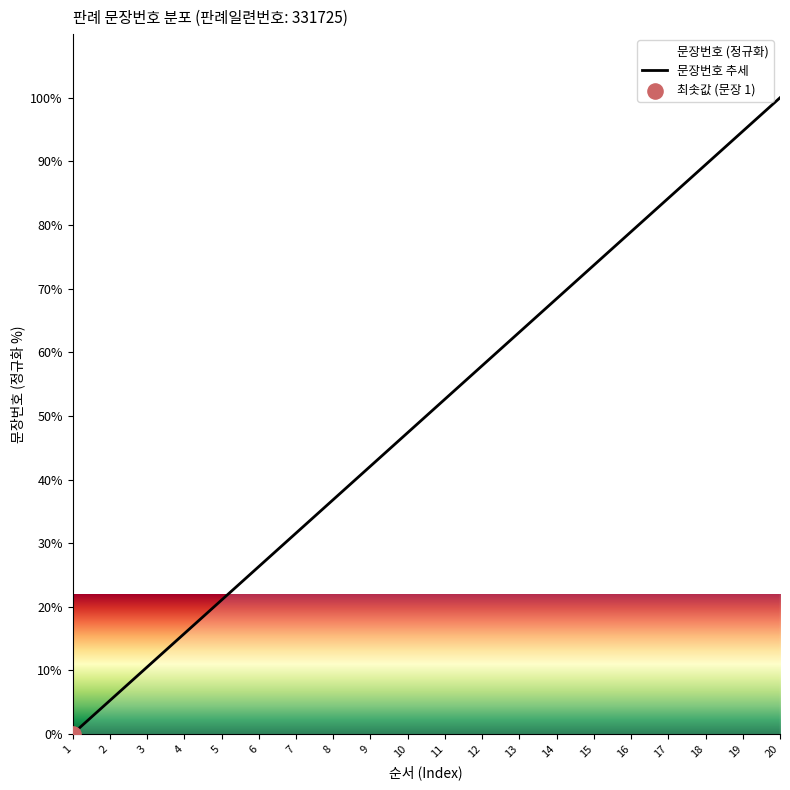

What is the ratio of the value at 16 to the value at 6?

3.0